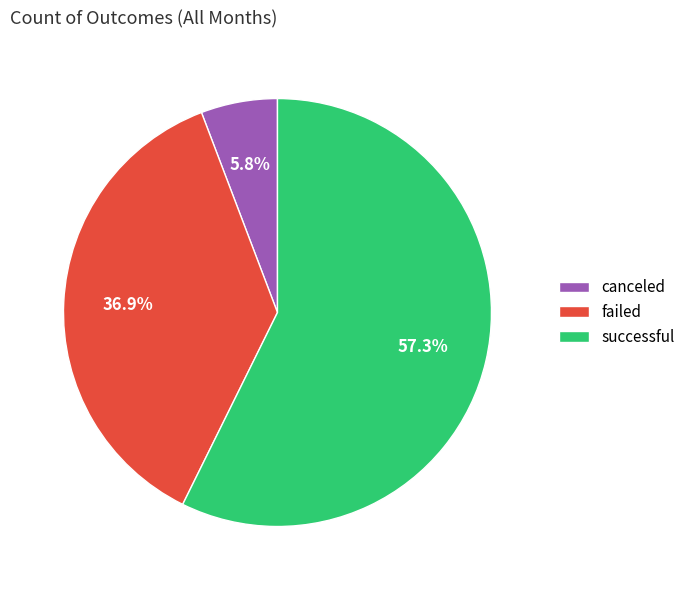

Does successful account for over 50% of the chart?

Yes